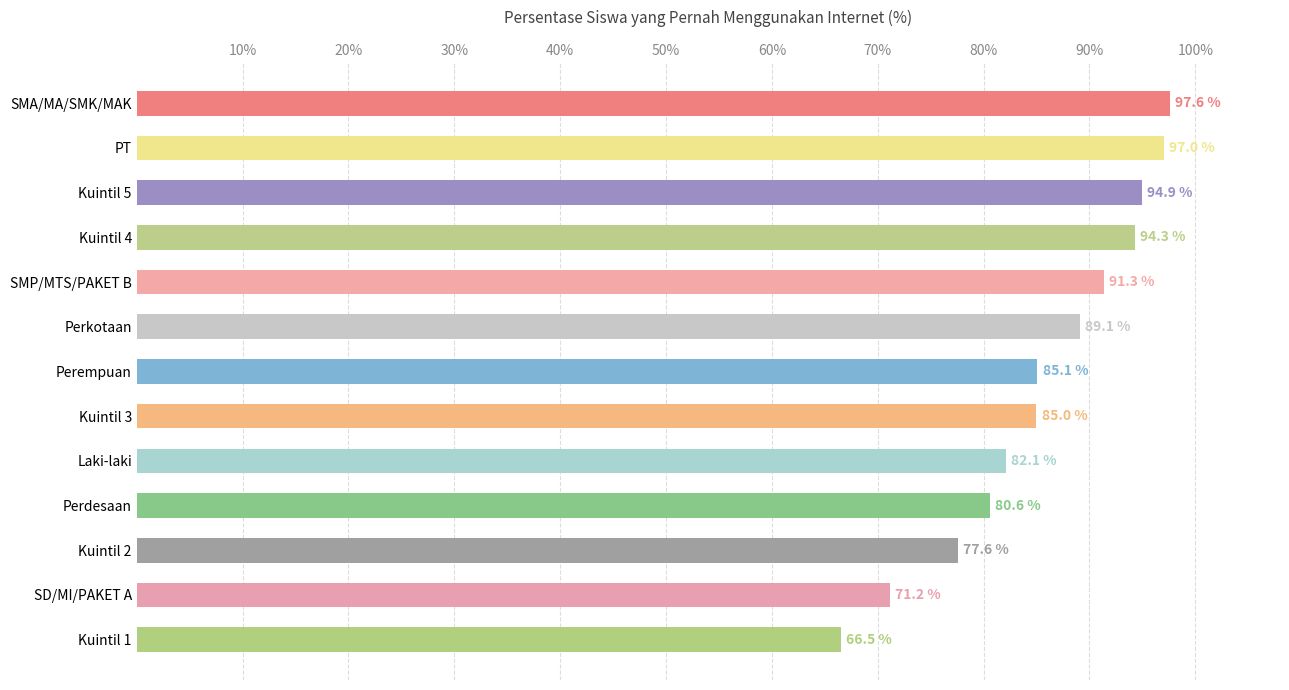

What is the minimum value shown in the chart?

66.5